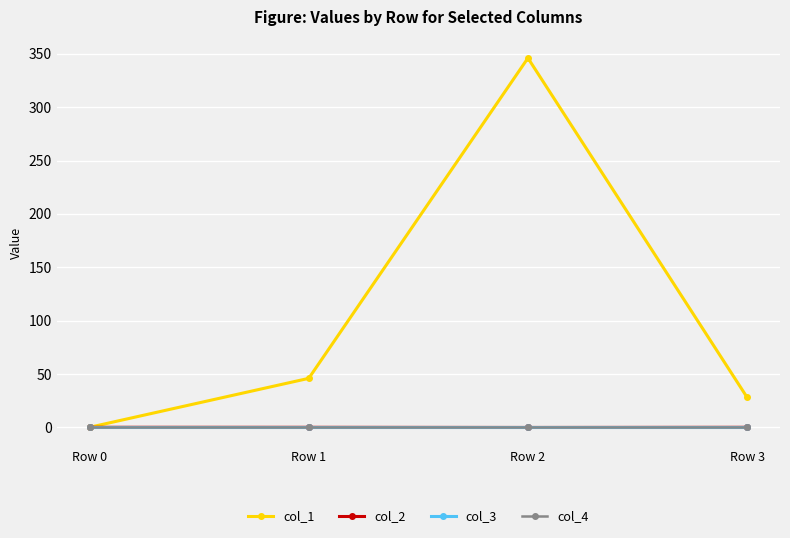

Does the chart have visible grid lines?

Yes